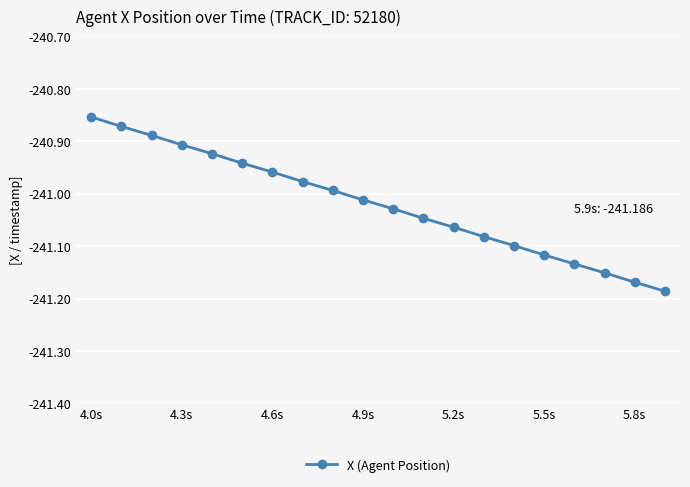

True or false: the data has more than 2 interior local peaks.

False